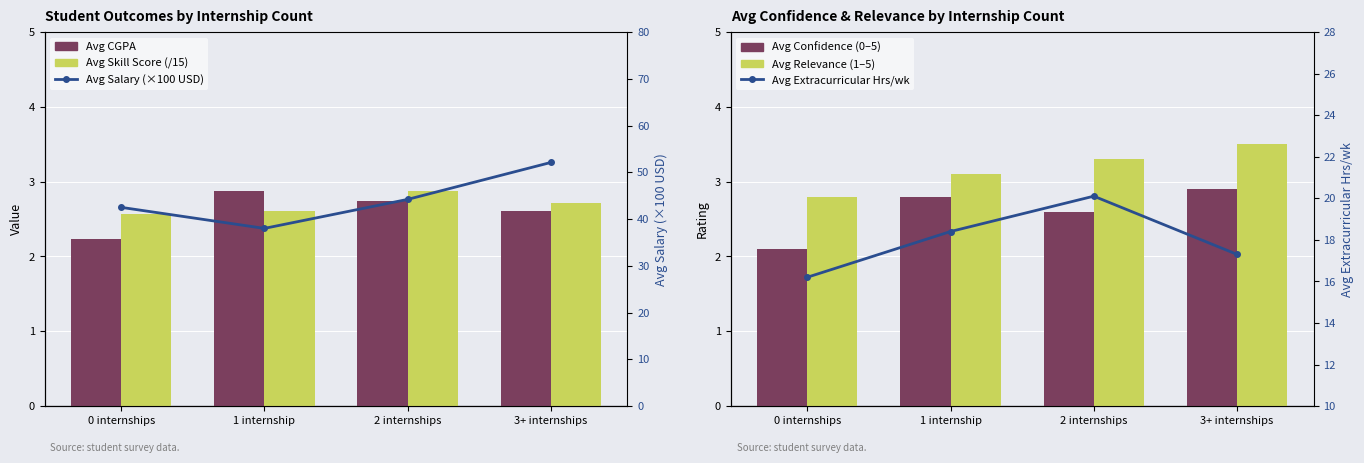

What is the difference between the maximum and minimum values in the Avg Salary (×100 USD) series?

14.1